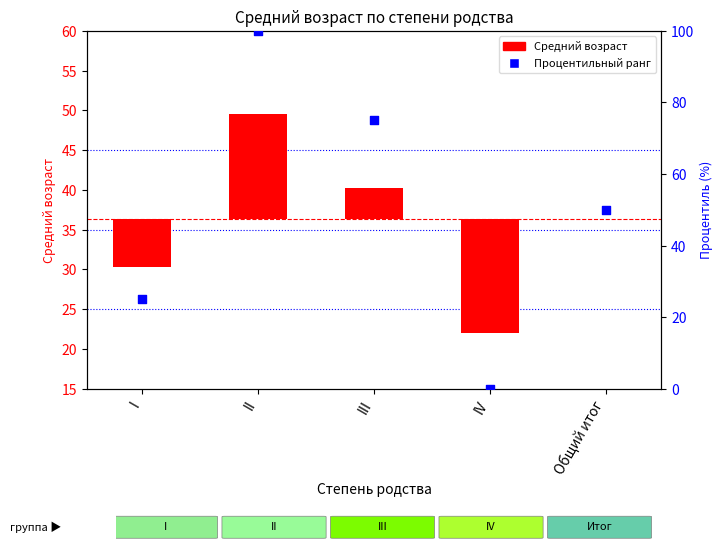

What is the total value across all series at Общий итог?

50.0